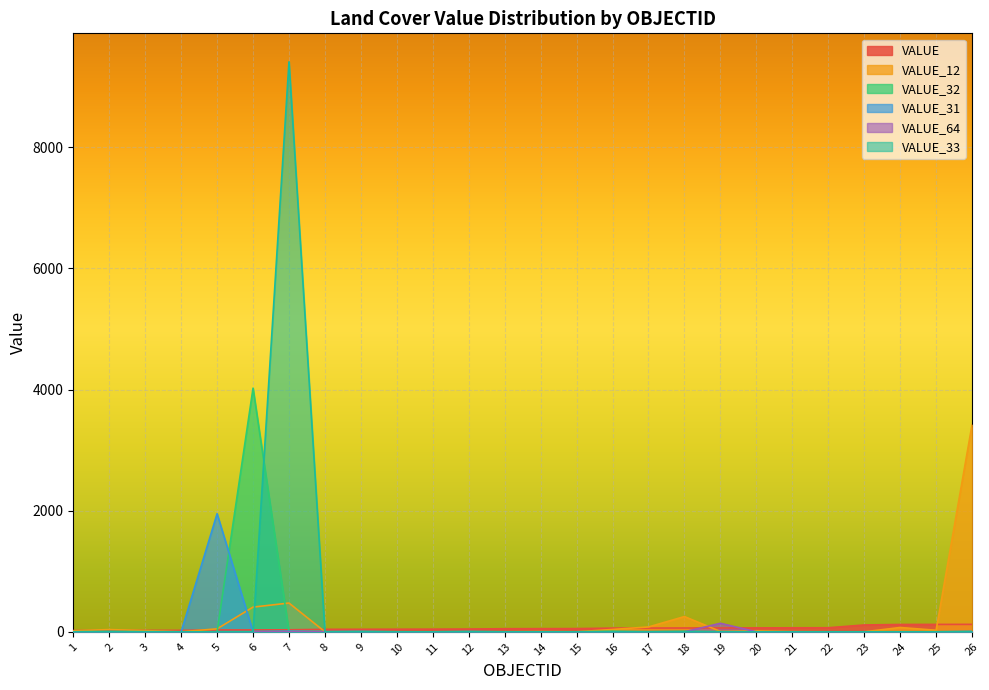

What is the highest value of the VALUE_12 series?

3419